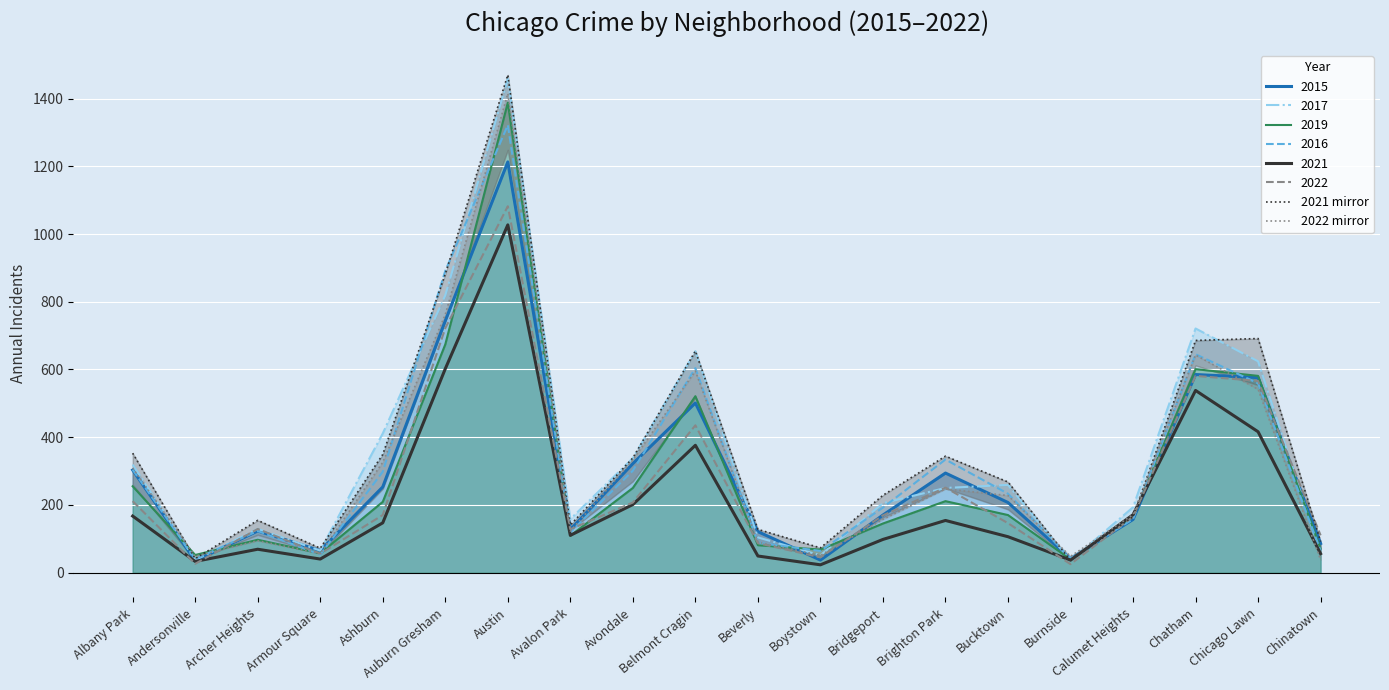

Which series has the largest range (max minus min)?

2021 mirror